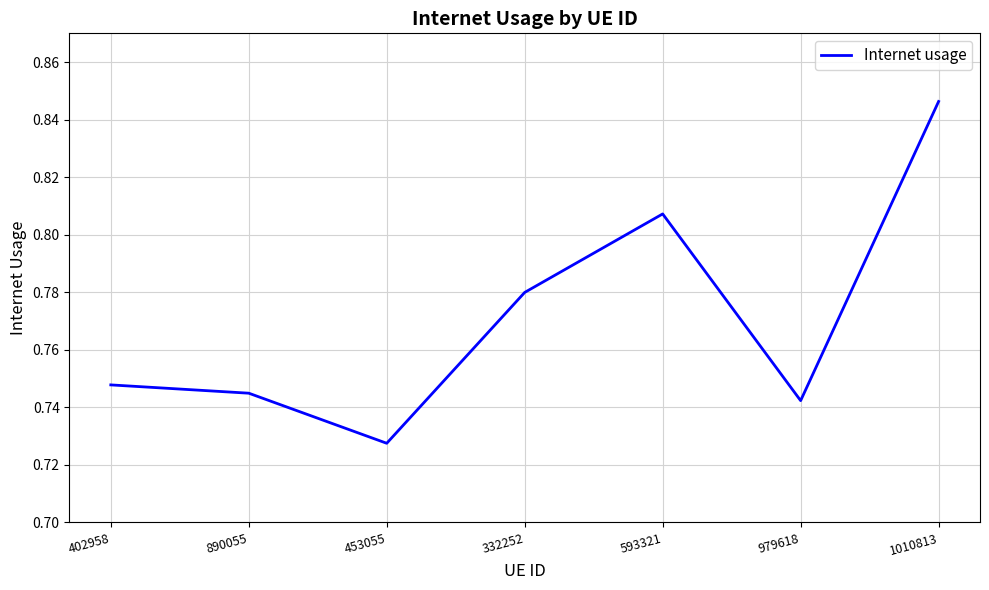

At which label is the value closest to 0?

453055